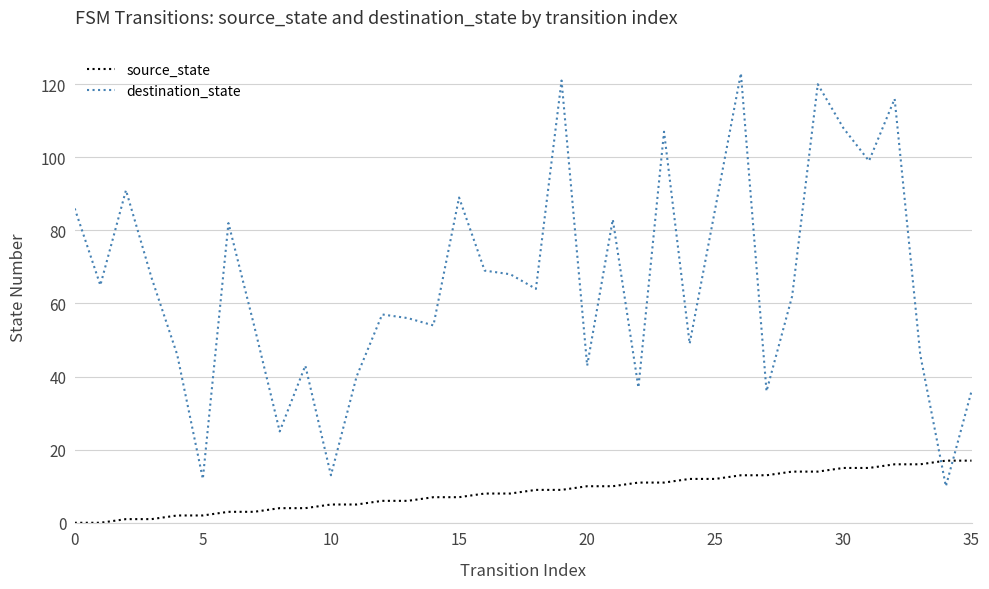

What is the highest value of the destination_state series?

123